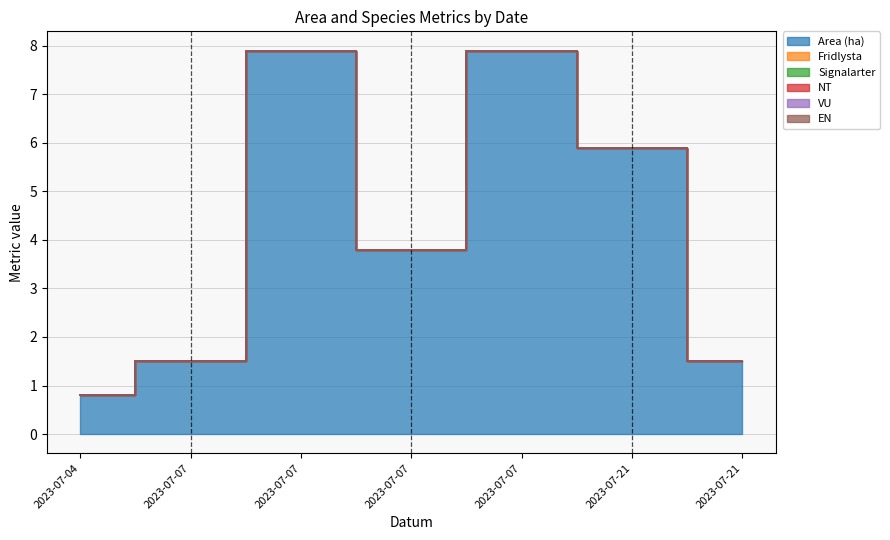

Reading left to right, transcribe all the data shown in this chart.

Area (ha): 0.8	1.5	7.9	3.8	7.9	5.9	1.5
Fridlysta: 0.0	0.0	0.0	0.0	0.0	0.0	0.0
Signalarter: 0.0	0.0	0.0	0.0	0.0	0.0	0.0
NT: 0.0	0.0	0.0	0.0	0.0	0.0	0.0
VU: 0.0	0.0	0.0	0.0	0.0	0.0	0.0
EN: 0.0	0.0	0.0	0.0	0.0	0.0	0.0